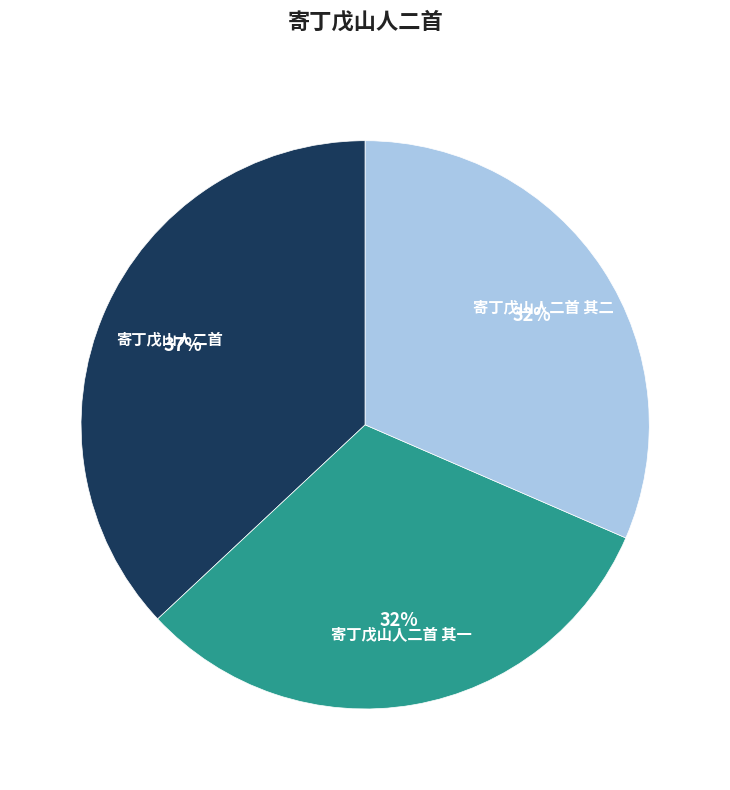

Is 寄丁戊山人二首 the majority of the pie?

No